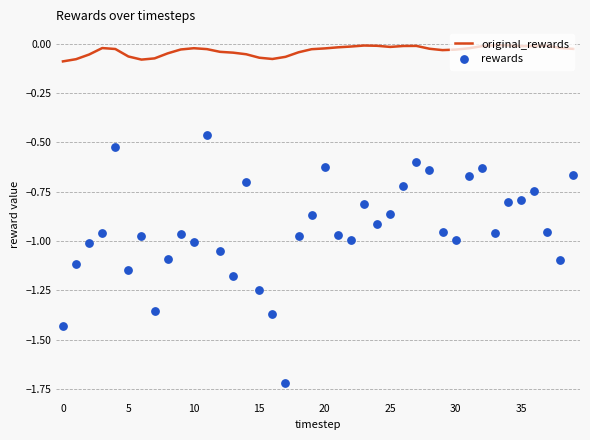

What are all the series names shown in the legend?

original_rewards, rewards